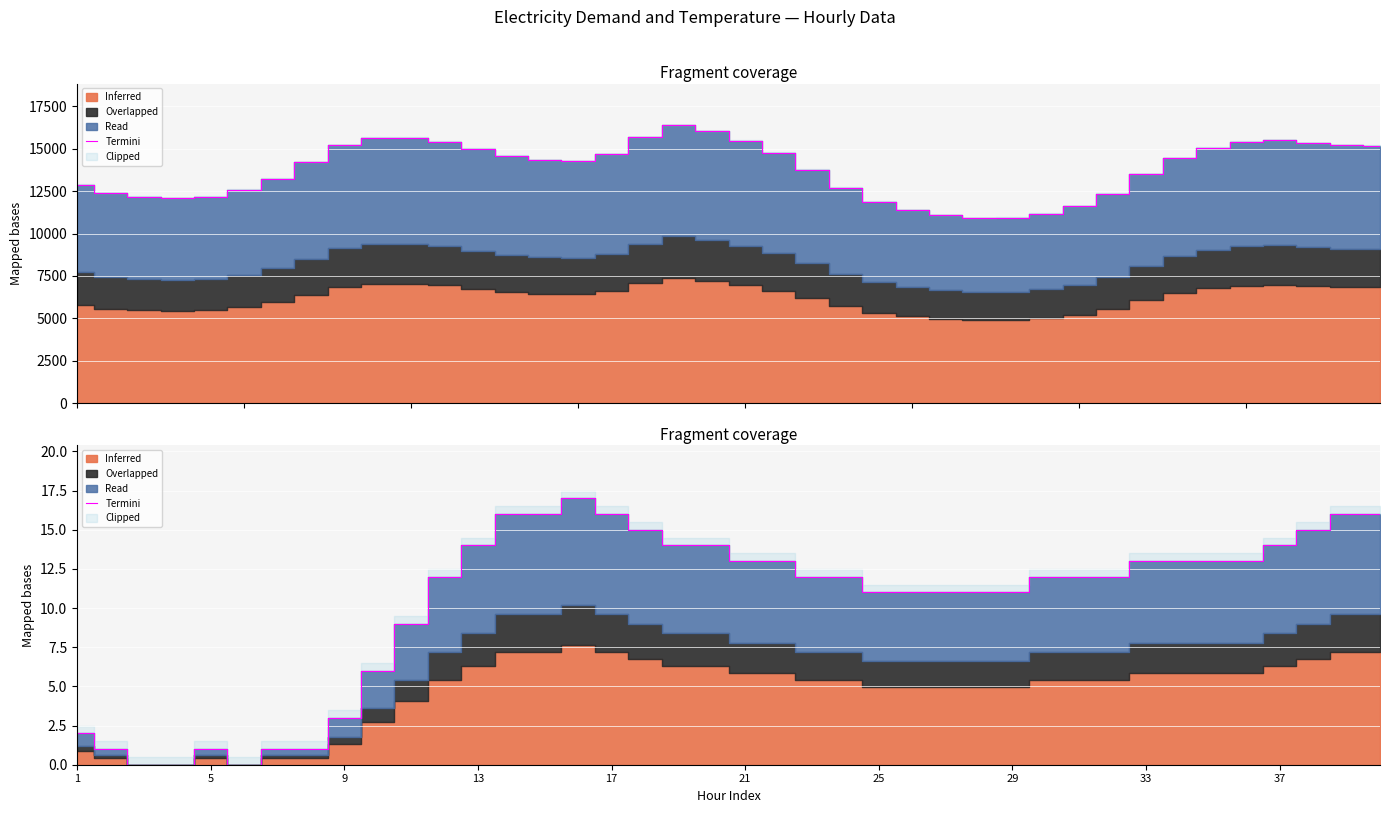

True or false: the data shows 4 at 37.

False